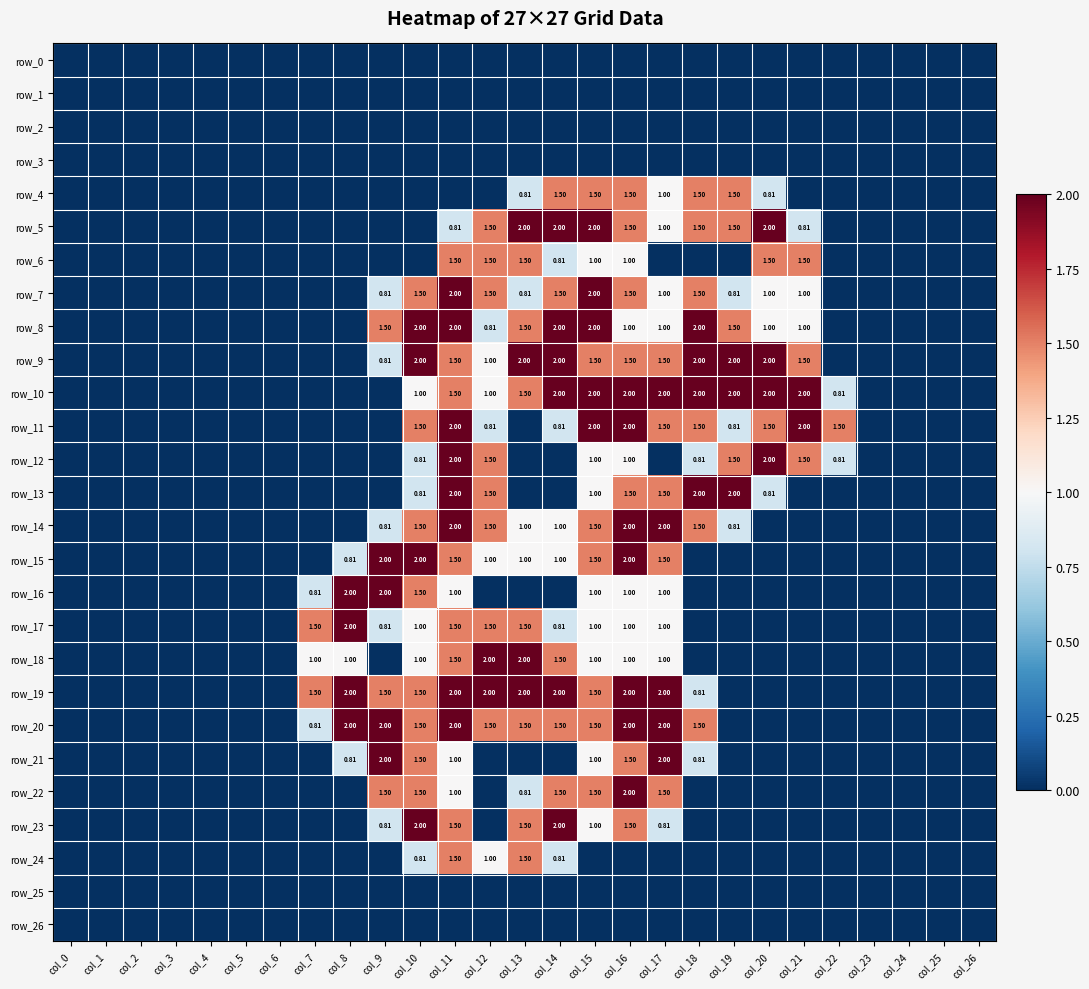

Where is row_25 nearest to the value 0?

col_0